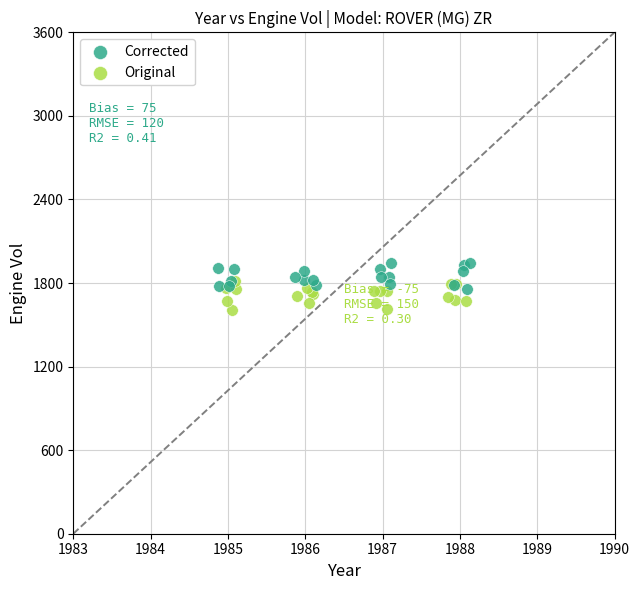

Which series reaches the minimum Y coordinate?

Original